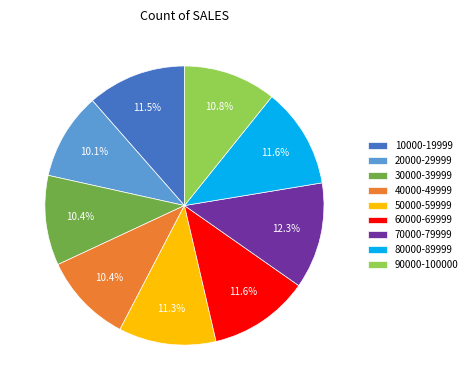

Which has a higher value, 70000-79999 or 80000-89999?

70000-79999